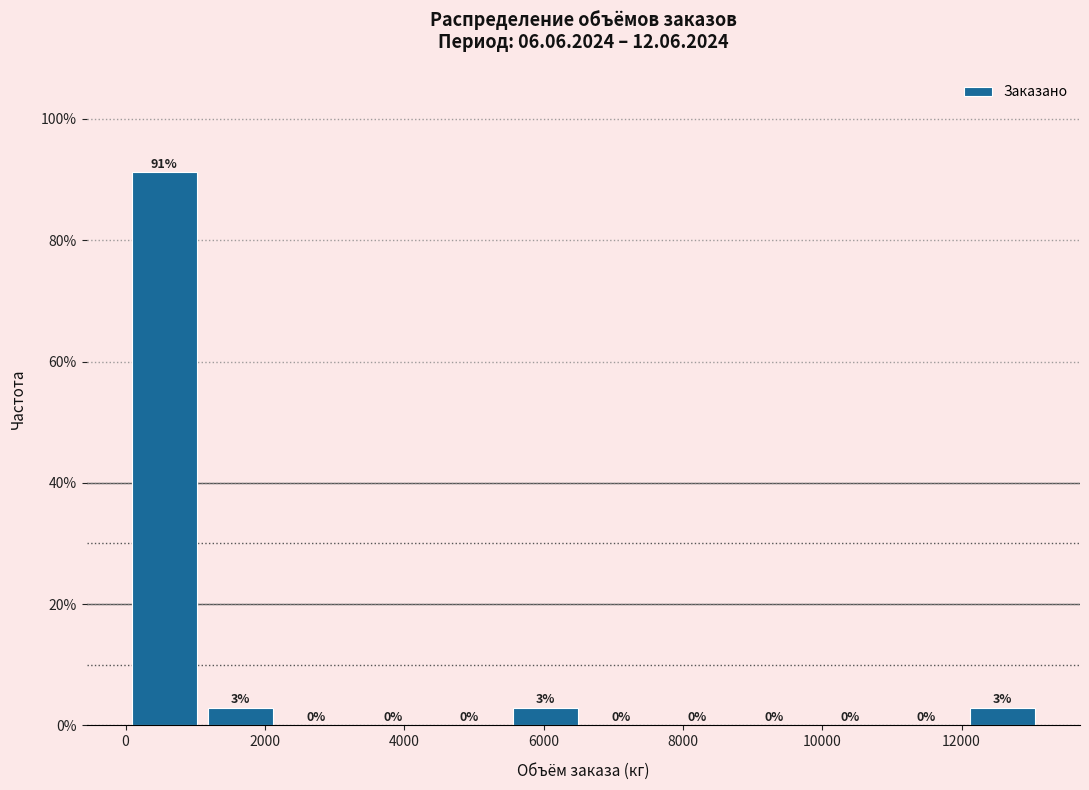

Over which range of the x-axis is the bar tallest?

0 to 1200